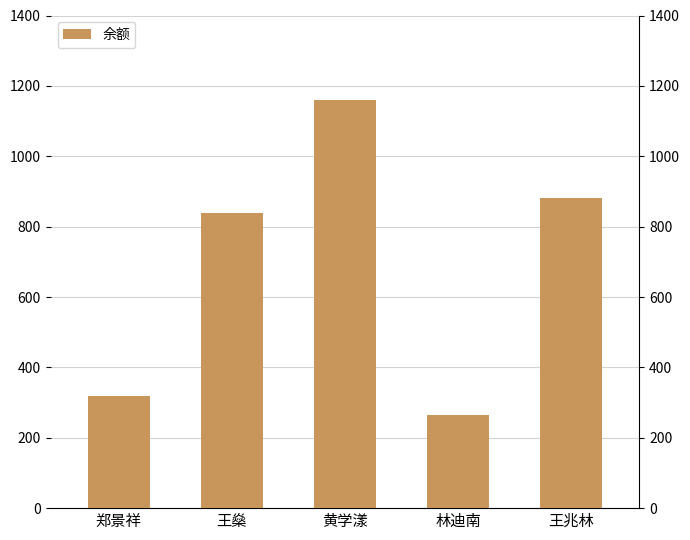

Reading left to right, list all the values displayed in this chart.

320.0	840.0	1160.0	265.2	880.0